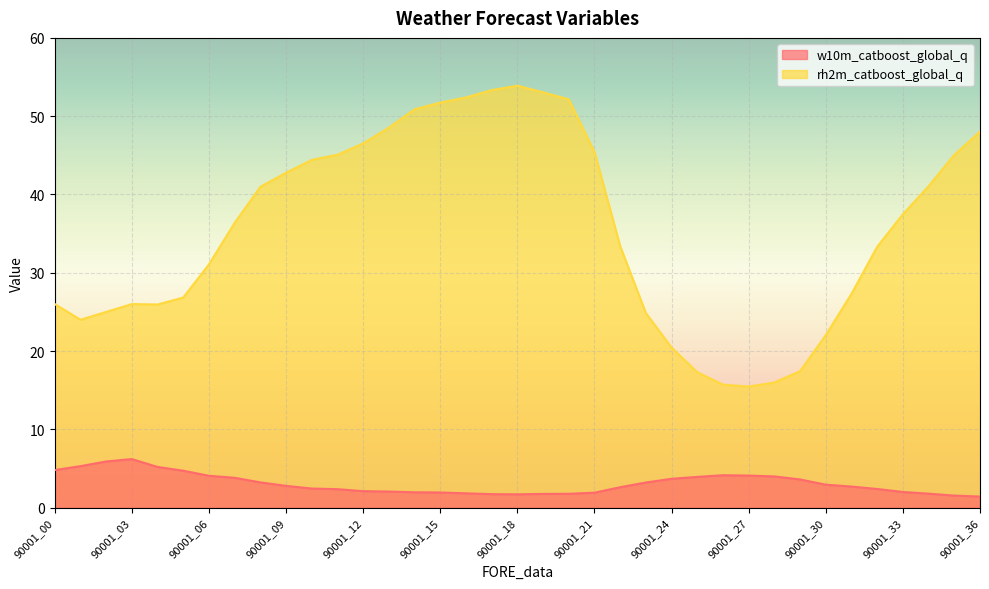

Which series has the largest total across all categories?

rh2m_catboost_global_q